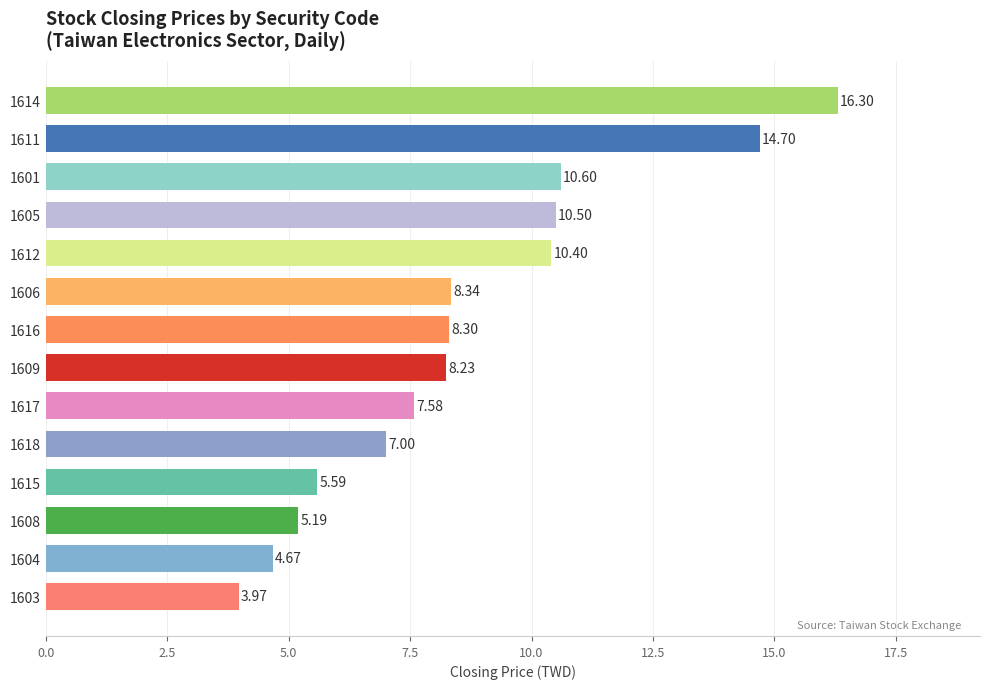

What is the maximum value shown in the chart?

16.3